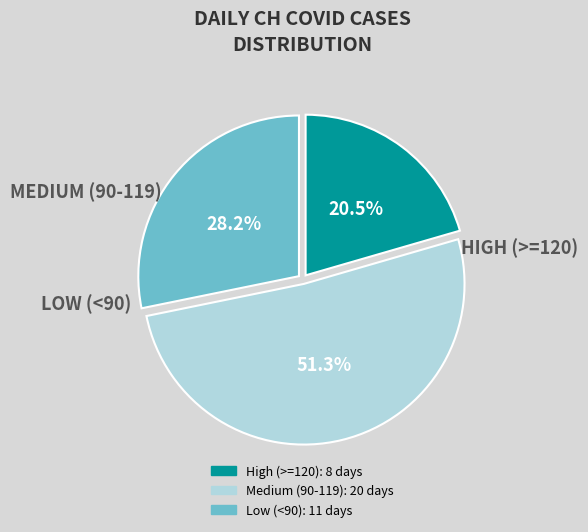

How many segments does this pie chart have?

3